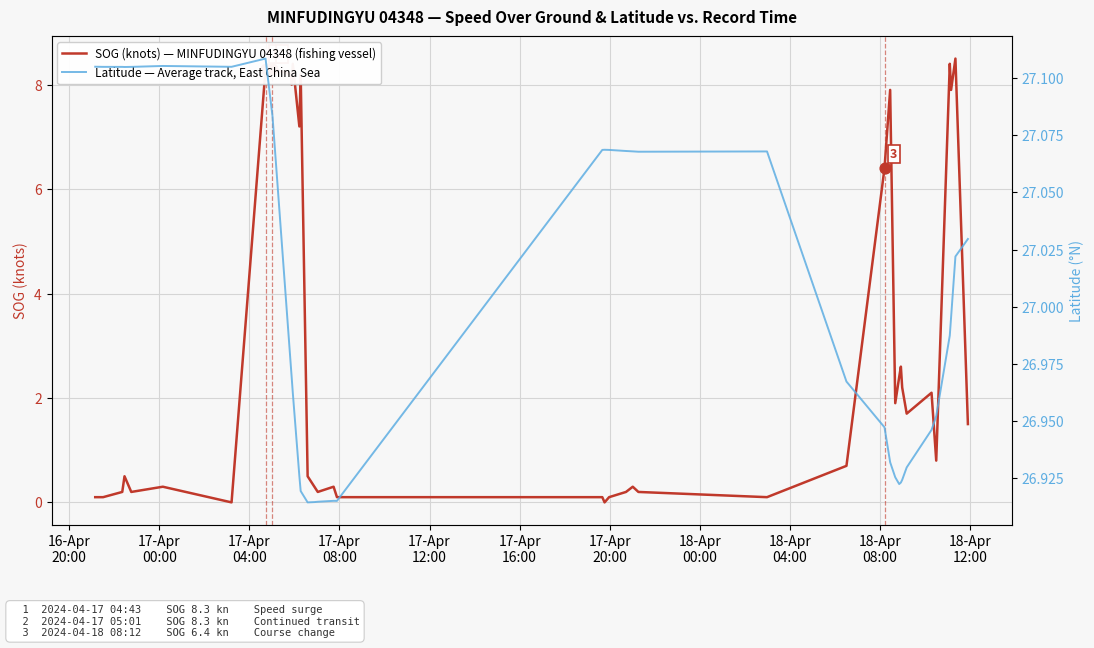

What are all the series names shown in the legend?

SOG (knots) — MINFUDINGYU 04348 (fishing vessel), Latitude — Average track, East China Sea